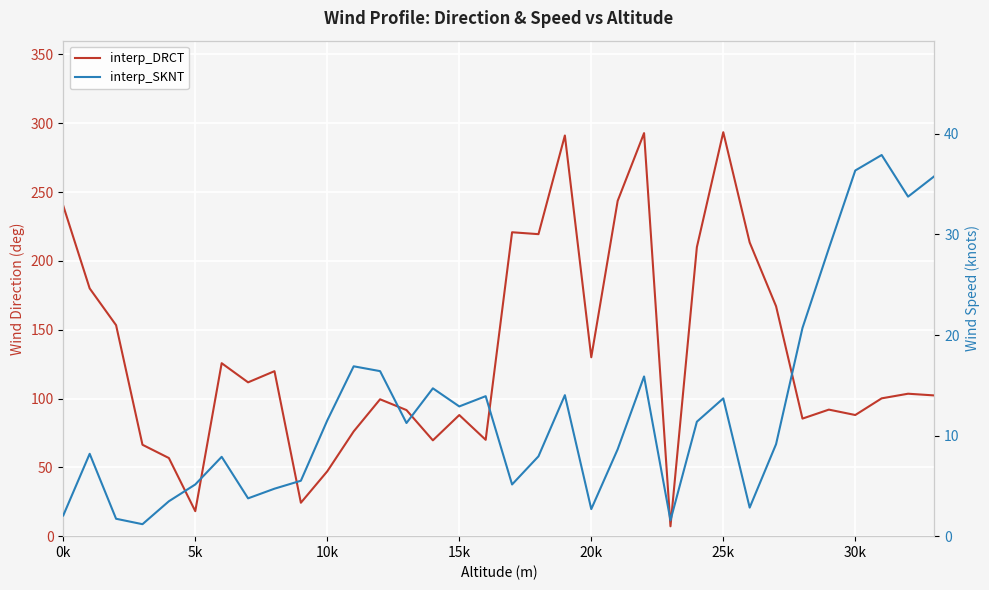

What is the smallest value displayed?

1.2